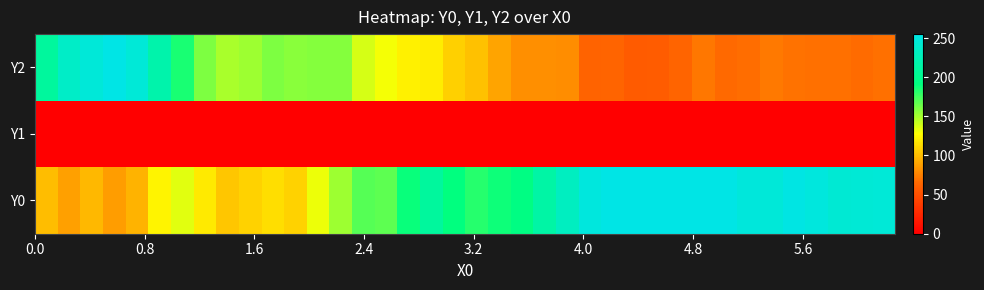

Reading left to right, transcribe all the data shown in this chart.

Y2: 210.0	235.7	247.0	254.9	245.6	219.0	185.1	159.8	148.9	152.3	159.5	157.3	157.8	158.2	137.5	129.9	122.0	119.7	108.1	102.3	90.2	81.2	81.3	80.0	62.3	63.1	57.0	58.3	63.6	71.3	65.2	67.0	72.0	69.6	68.2	68.7	66.5	68.0
Y1: 0.0	0.0	0.0	0.0	0.0	0.0	0.0	0.0	0.0	0.0	0.0	0.0	0.0	0.0	0.0	0.0	0.0	0.0	0.0	0.0	0.0	0.0	0.0	0.0	0.0	0.0	0.0	0.0	0.0	0.0	0.0	0.0	0.0	0.0	0.0	0.0	0.0	0.0
Y0: 100.0	88.1	98.0	86.7	96.2	123.5	135.4	119.0	104.3	109.1	114.4	109.6	132.1	151.6	169.7	167.6	188.8	209.2	190.6	182.2	187.9	194.1	214.2	231.7	249.1	254.6	254.4	255.0	255.0	255.0	255.0	248.6	246.9	253.0	249.1	243.5	245.0	245.2